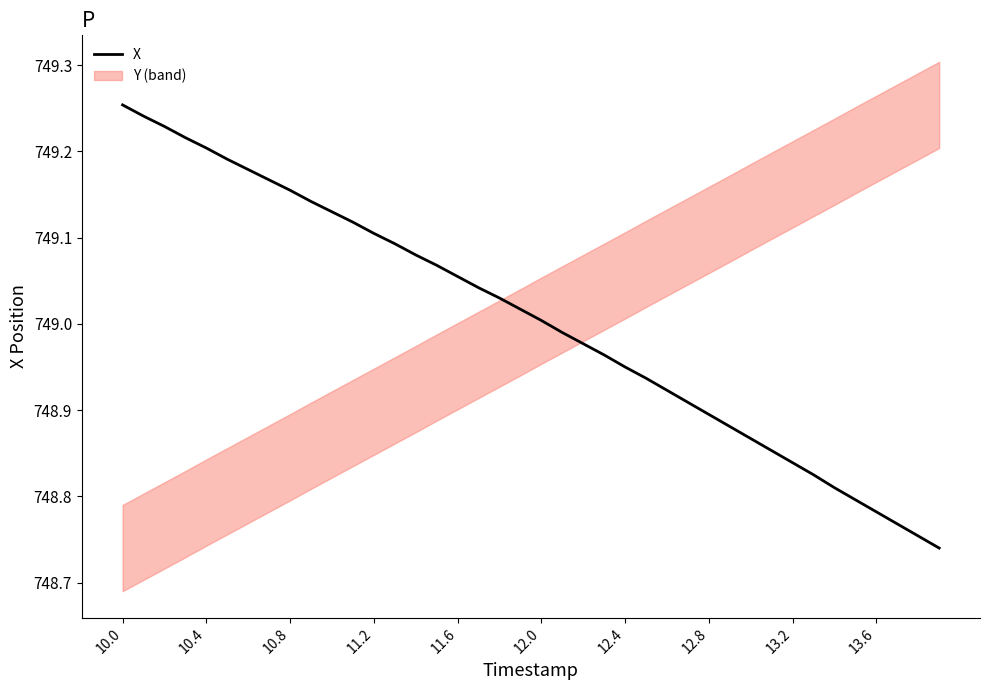

True or false: X has a value of 391.8 at 13.2.

False